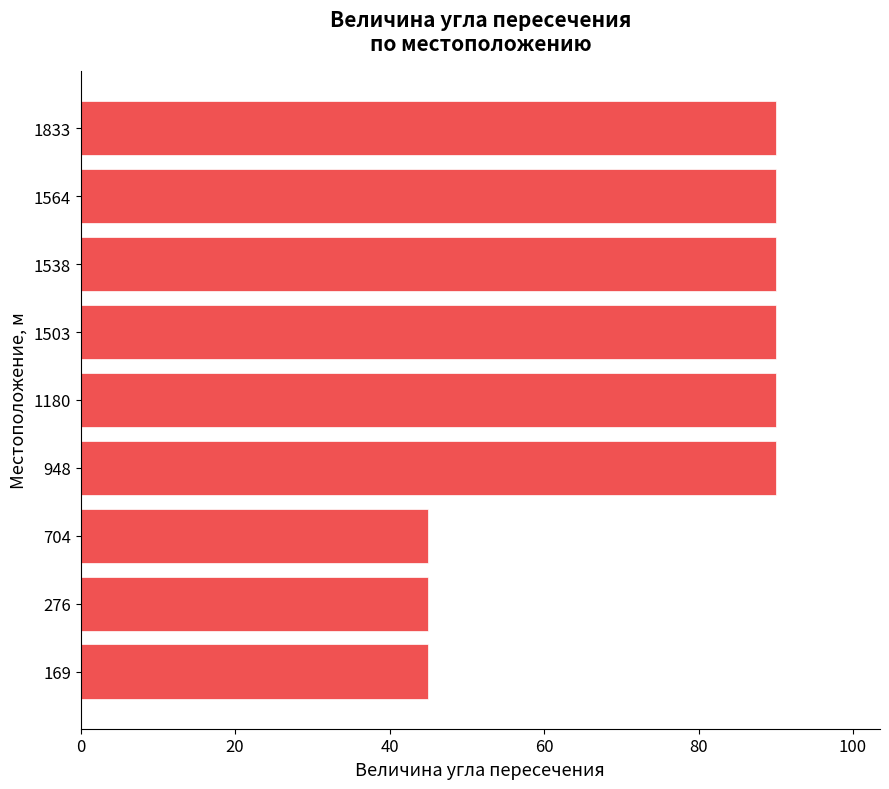

Approximately how many times larger is the value at 1538 compared to 948?

1.0